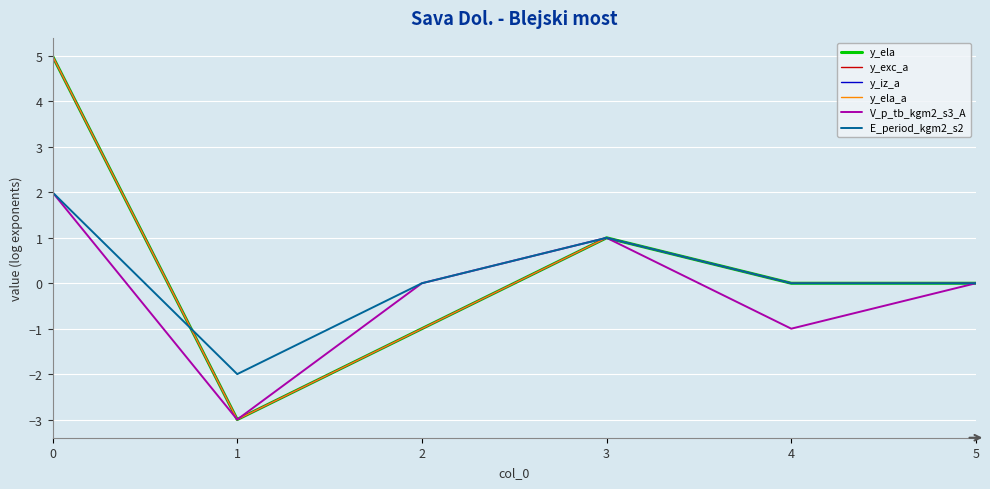

Is it true that V_p_tb_kgm2_s3_A equals -2 at 1?

False